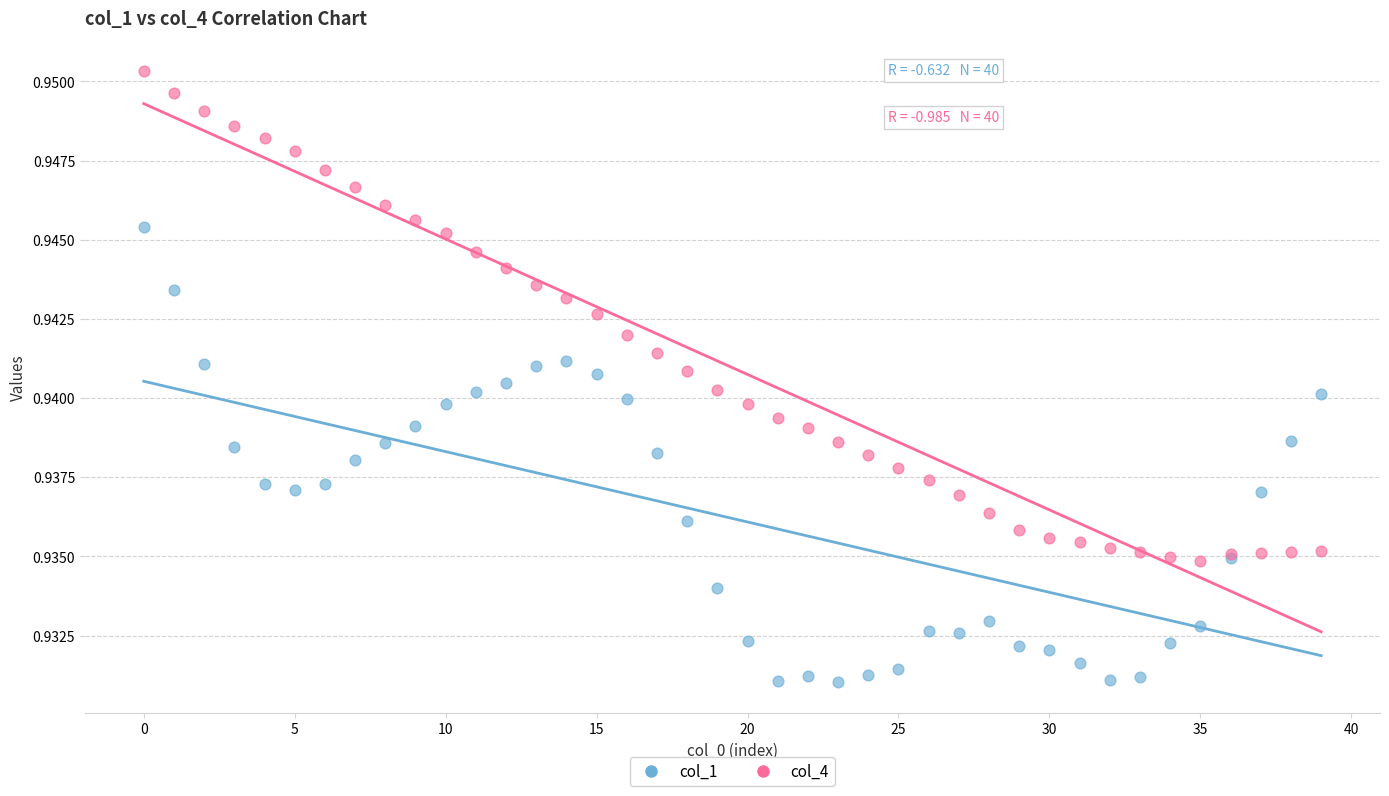

Which series reaches the minimum Y coordinate?

col_1